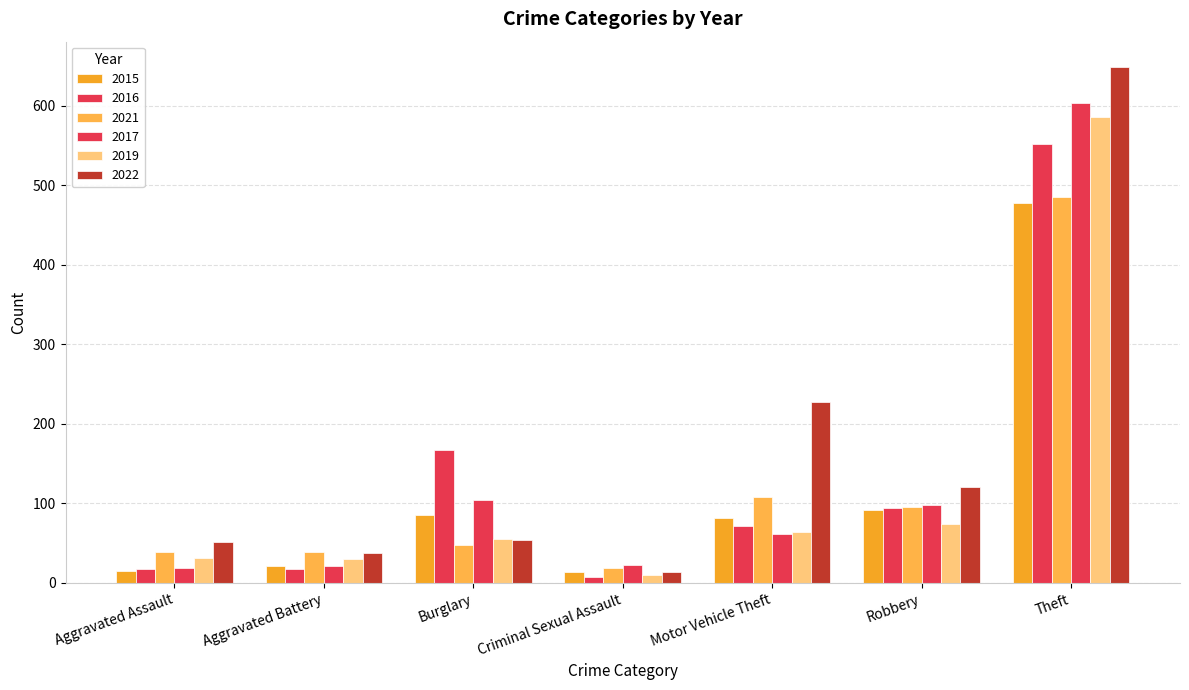

What is the label of the 7th bar from the right?

Aggravated Assault